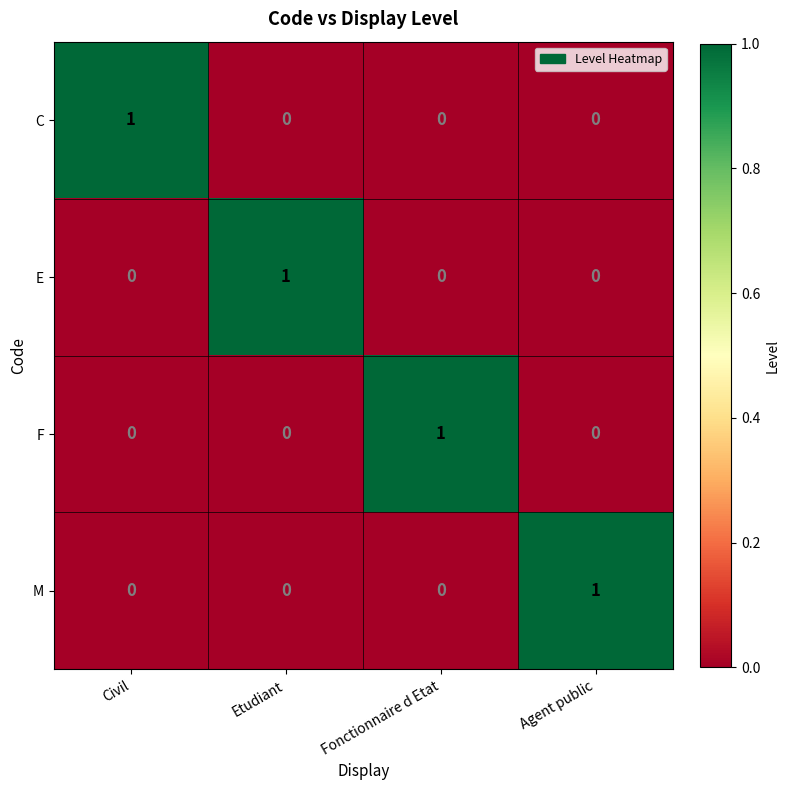

Reading left to right, what are all the values shown in this chart?

C: Civil=1	Etudiant=0	Fonctionnaire d Etat=0	Agent public=0
E: Civil=0	Etudiant=1	Fonctionnaire d Etat=0	Agent public=0
F: Civil=0	Etudiant=0	Fonctionnaire d Etat=1	Agent public=0
M: Civil=0	Etudiant=0	Fonctionnaire d Etat=0	Agent public=1